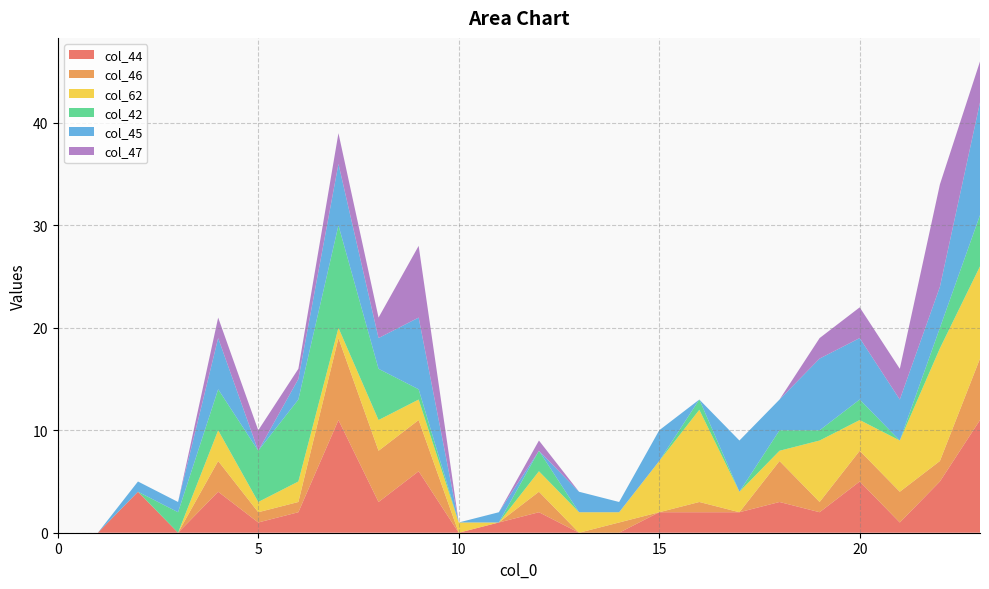

Reading left to right, extract all data points from this chart.

col_44: 0=0	1=0	2=4	3=0	4=4	5=1	6=2	7=11	8=3	9=6	10=0	11=1	12=2	13=0	14=0	15=2	16=2	17=2	18=3	19=2	20=5	21=1	22=5	23=11
col_46: 0=0	1=0	2=0	3=0	4=3	5=1	6=1	7=8	8=5	9=5	10=0	11=0	12=2	13=0	14=1	15=0	16=1	17=0	18=4	19=1	20=3	21=3	22=2	23=6
col_62: 0=0	1=0	2=0	3=0	4=3	5=1	6=2	7=1	8=3	9=2	10=1	11=0	12=2	13=2	14=1	15=5	16=9	17=2	18=1	19=6	20=3	21=5	22=11	23=9
col_42: 0=0	1=0	2=0	3=2	4=4	5=5	6=8	7=10	8=5	9=1	10=0	11=0	12=2	13=0	14=0	15=0	16=1	17=0	18=2	19=1	20=2	21=0	22=2	23=5
col_45: 0=0	1=0	2=1	3=1	4=5	5=0	6=2	7=6	8=3	9=7	10=0	11=1	12=0	13=2	14=1	15=3	16=0	17=5	18=3	19=7	20=6	21=4	22=4	23=11
col_47: 0=0	1=0	2=0	3=0	4=2	5=2	6=1	7=3	8=2	9=7	10=0	11=0	12=1	13=0	14=0	15=0	16=0	17=0	18=0	19=2	20=3	21=3	22=10	23=4